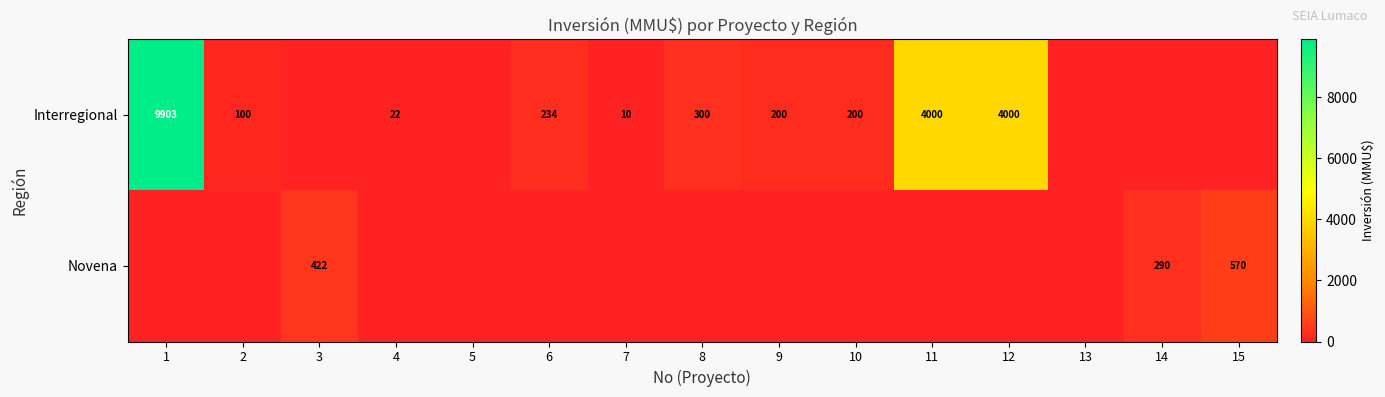

What is the difference between the highest and lowest values at 3?

422